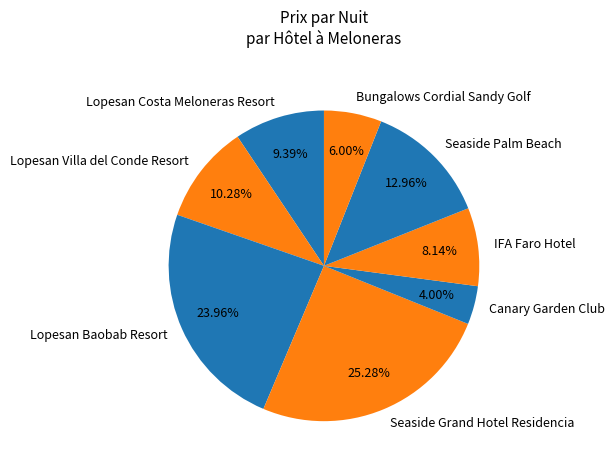

Which slice is the smallest?

Canary Garden Club